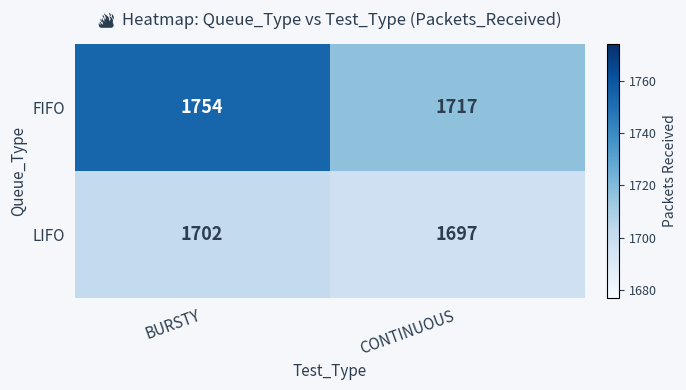

List the series in order of their overall mean, highest first.

FIFO, LIFO